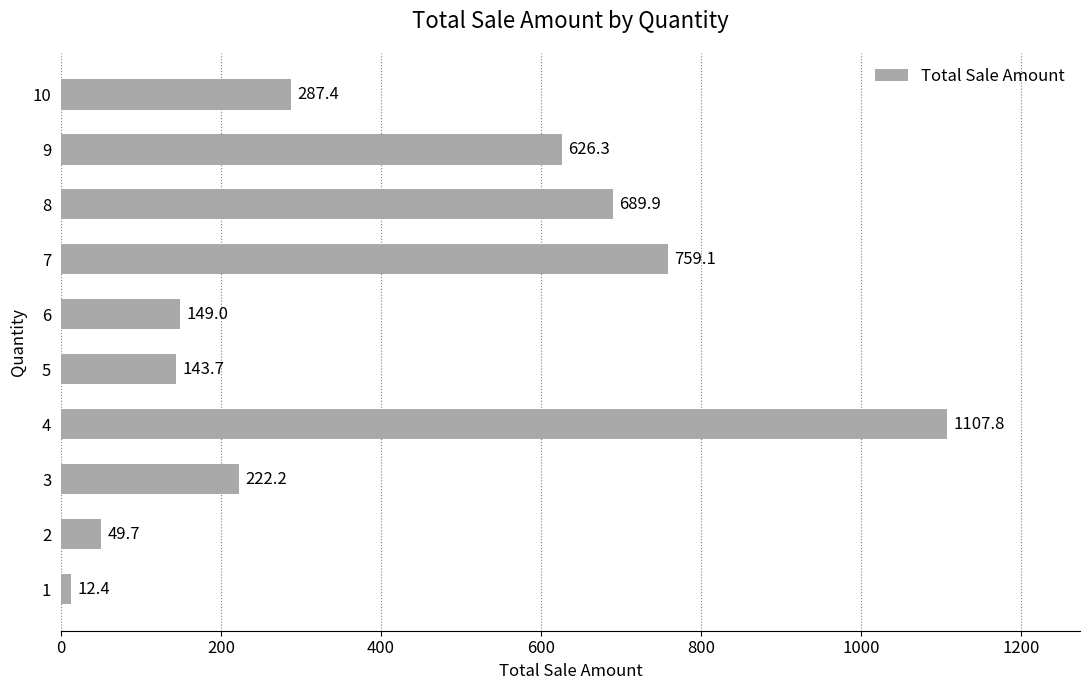

Reading bottom to top, list all the values displayed in this chart.

1=12.4	2=49.7	3=222.2	4=1107.8	5=143.7	6=149.0	7=759.1	8=689.9	9=626.3	10=287.4